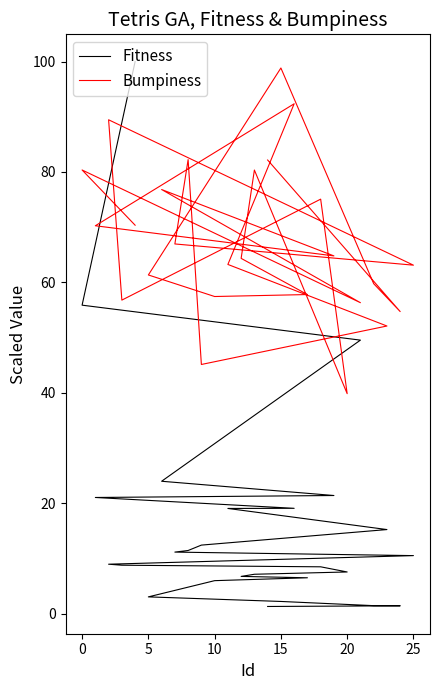

What are all the series names shown in the legend?

Fitness, Bumpiness